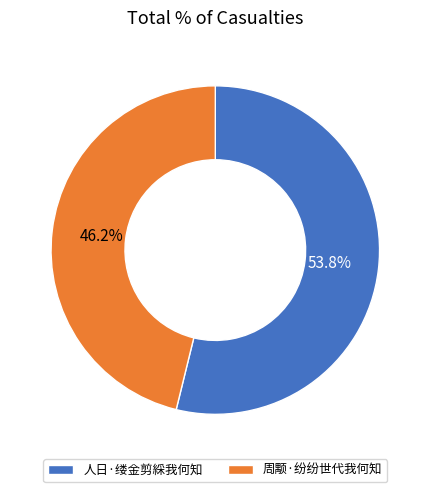

To the nearest percent, what is the difference between the 人日·缕金剪綵我何知 and 周颙·纷纷世代我何知 slice percentages?

8%